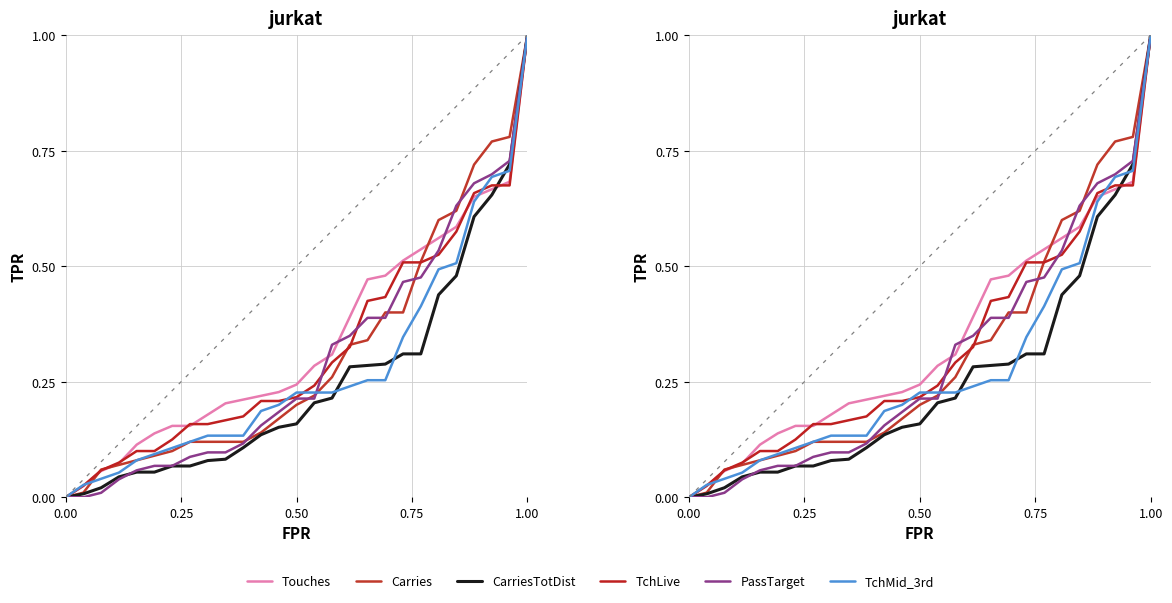

Is this an area chart (filled region under the line)?

No